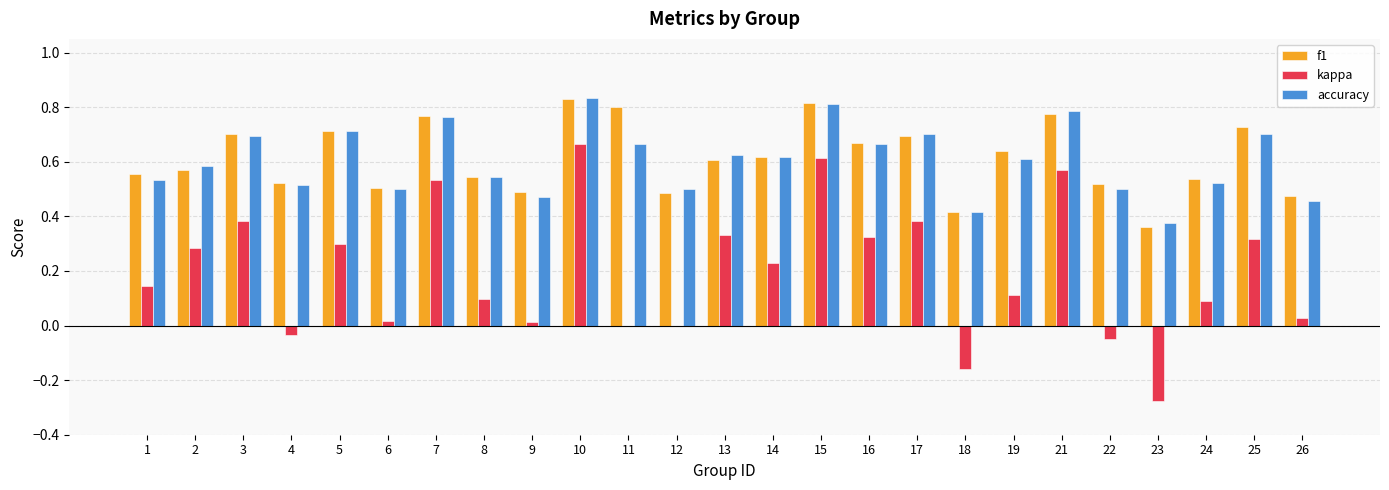

Which series changed the most between 12 and 13?

kappa